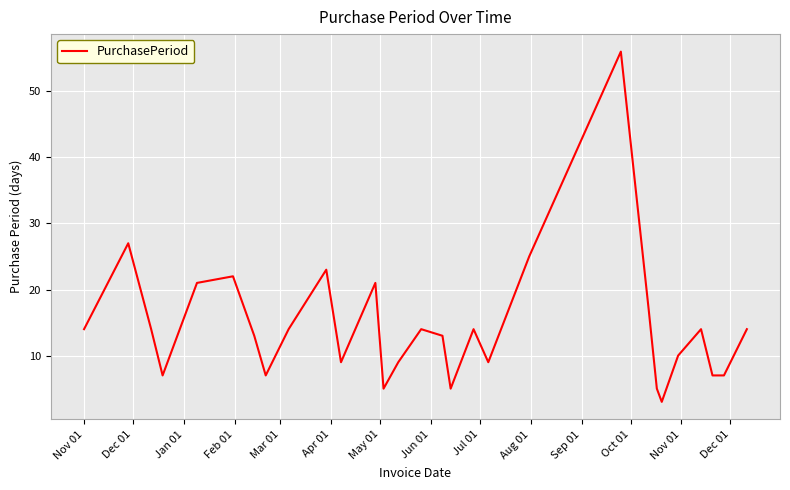

What is the maximum value shown in the chart?

56